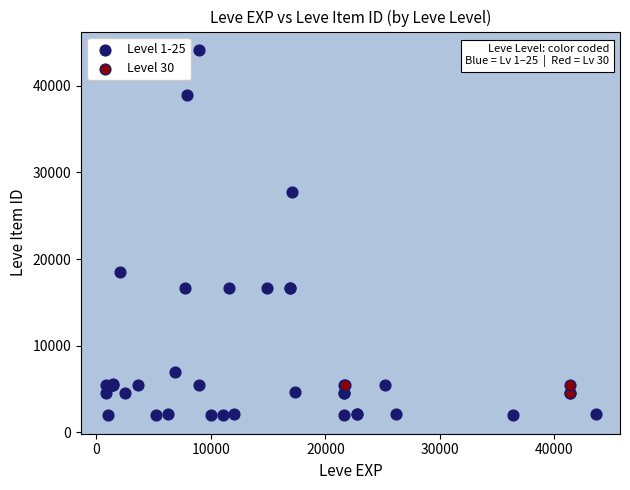

Which series has the largest Y range (max minus min)?

Level 1-25